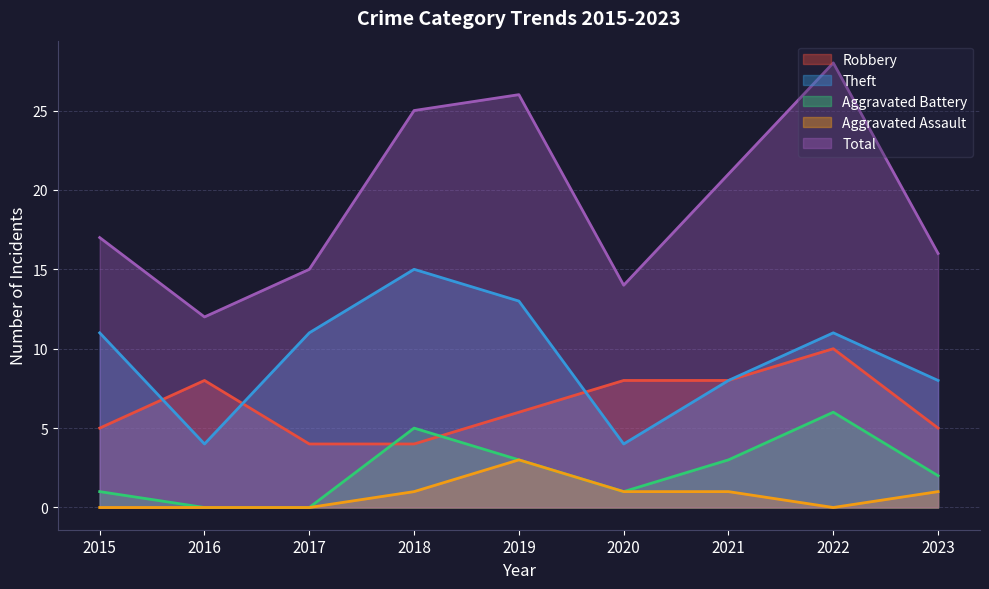

How many interior local peaks does the Aggravated Battery series have?

2